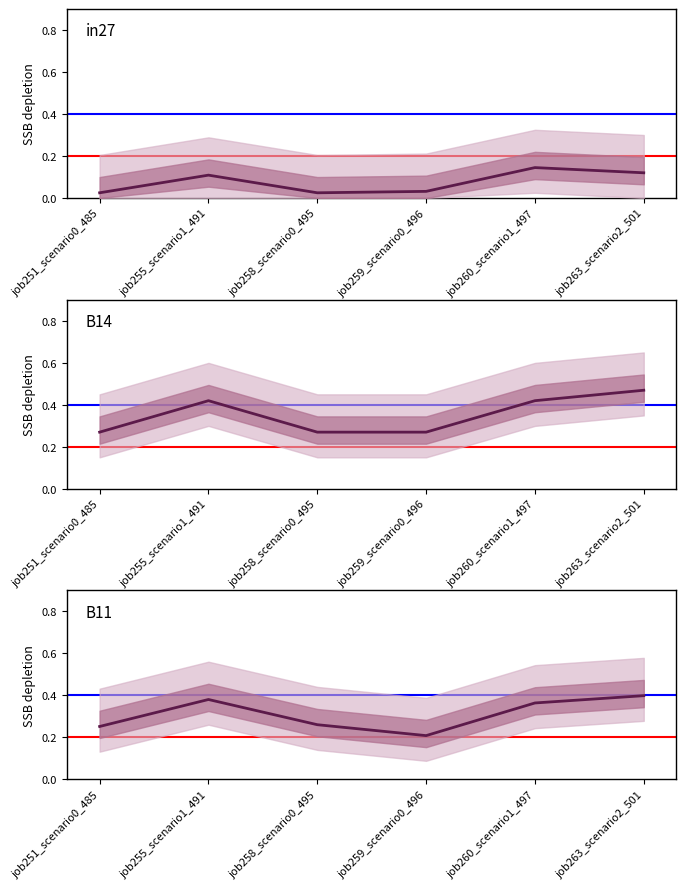

What are all the series names shown in the legend?

in27, B14, B11